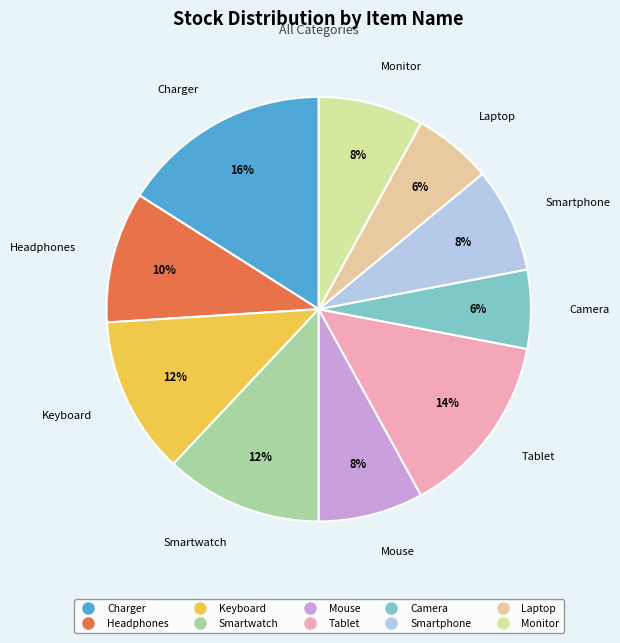

Which category has the biggest portion of the pie?

Charger